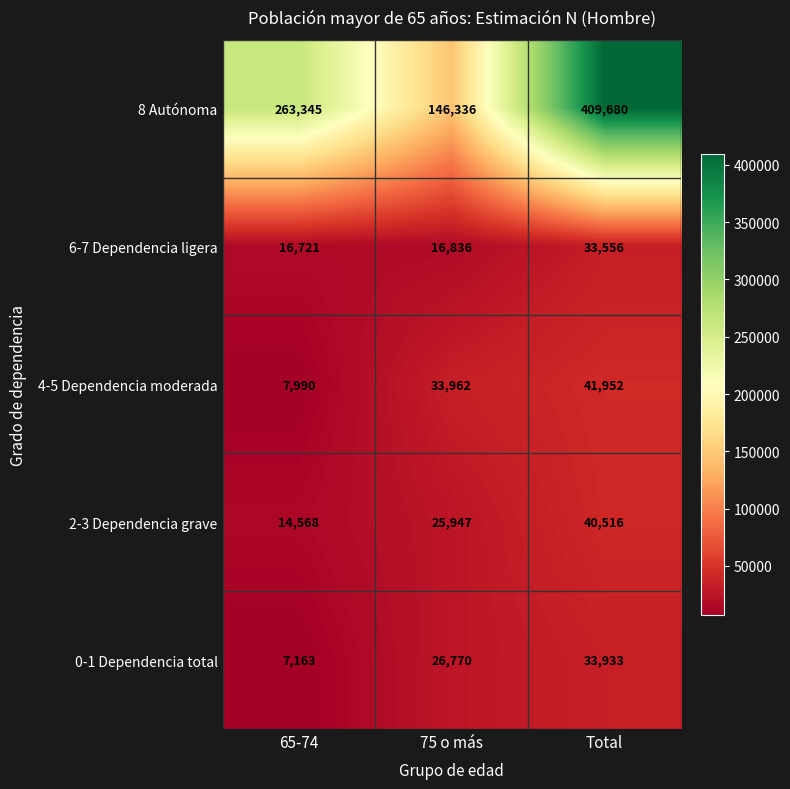

At how many categories does at least one series exceed 50840?

3